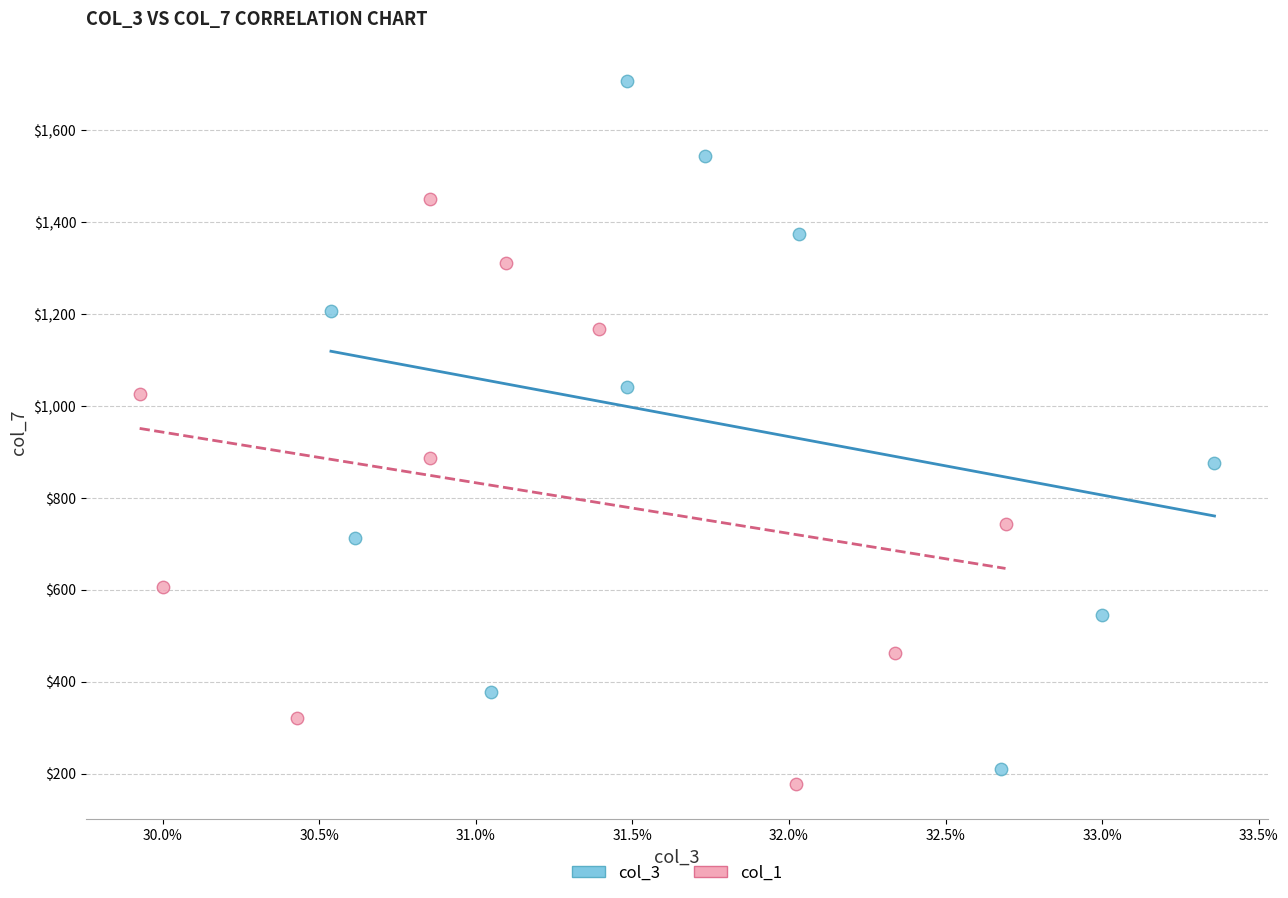

Which series contains the highest Y value?

col_3